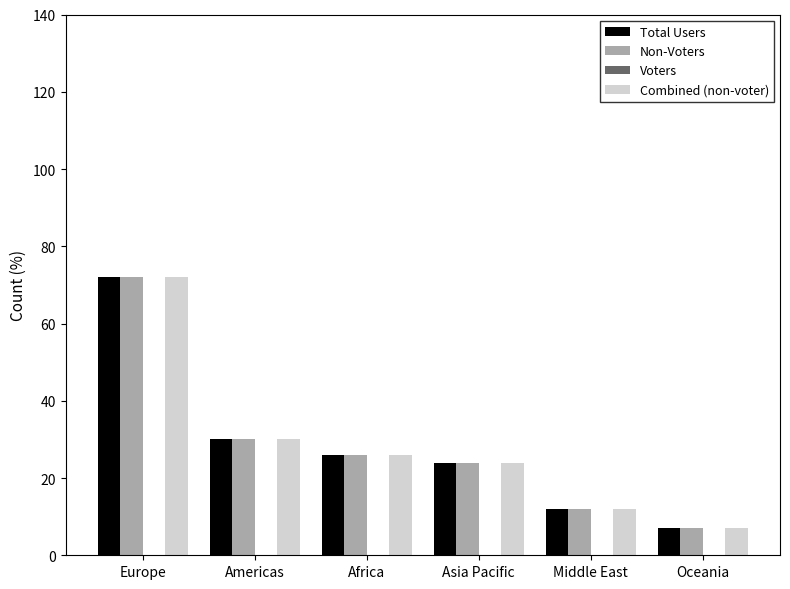

At which category does the chart reach its minimum across all series?

Oceania